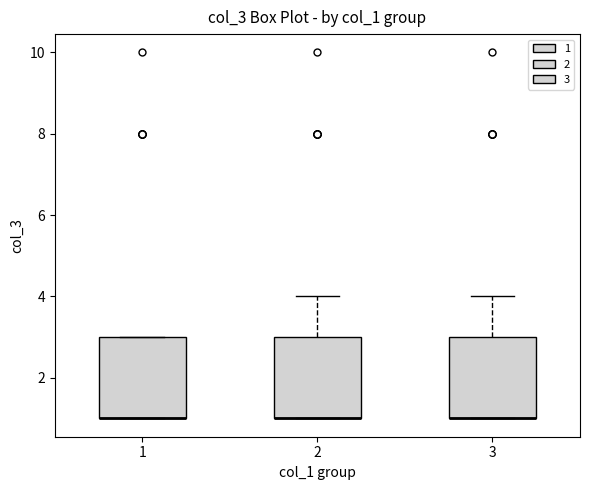

Reading left to right, read every box against the y-axis: the position of its median line, the range the box covers, and the ends of its whiskers. The values are not printed on the chart, so give them approximately, as read against the axis.

1: median 1 (drawn on the box's lower edge), box 1 to 3, whiskers 1 to 3
2: median 1 (drawn on the box's lower edge), box 1 to 3, whiskers 1 to 4
3: median 1 (drawn on the box's lower edge), box 1 to 3, whiskers 1 to 4